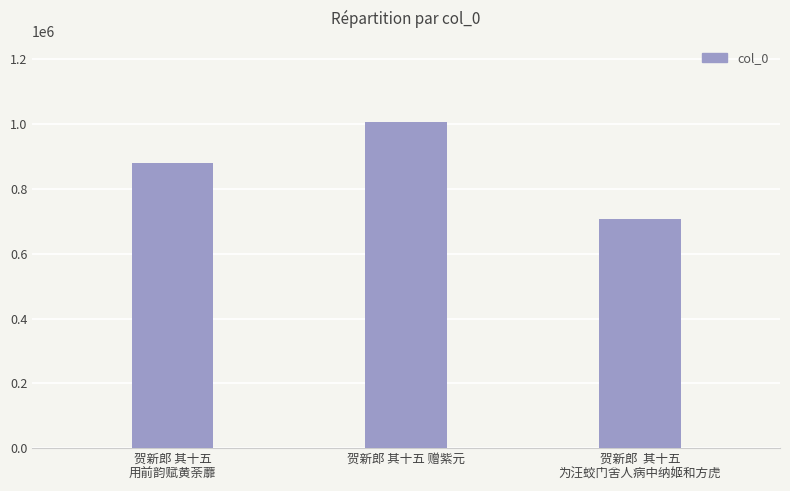

Does the chart contain any negative values?

No